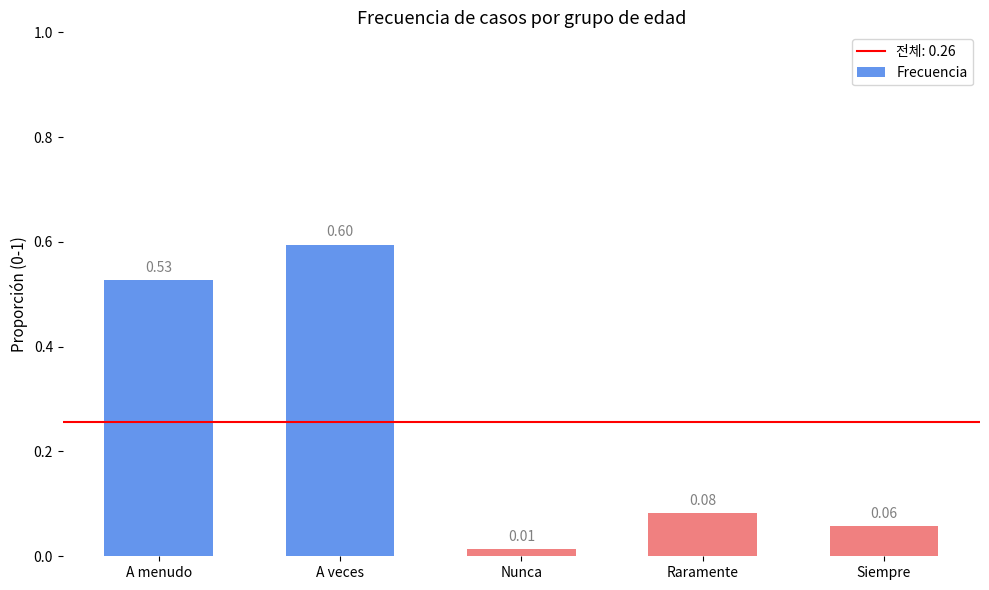

Which label corresponds to the largest value in the chart?

A veces